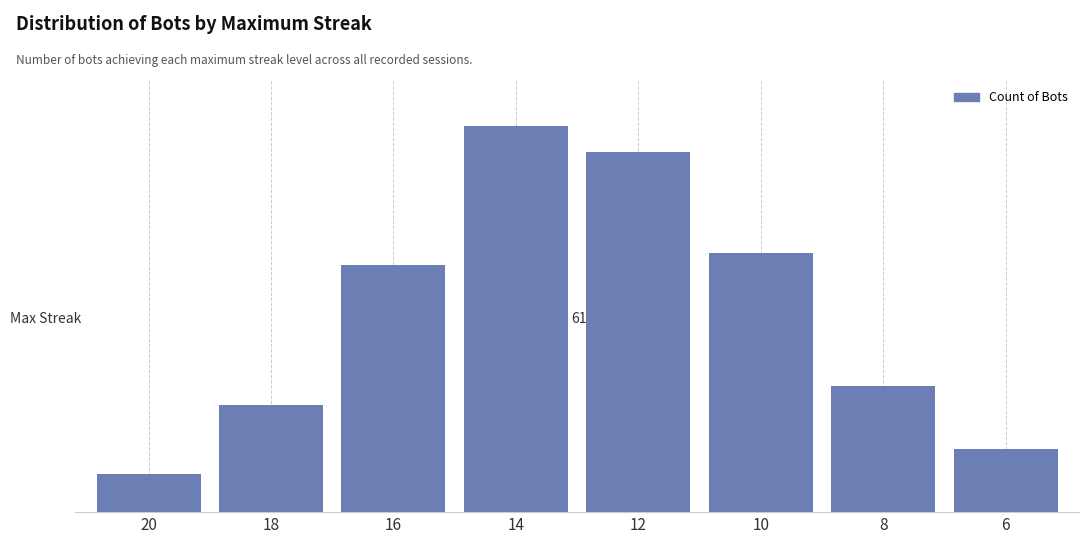

The chart shows a value of 57 at 16. True or false?

False